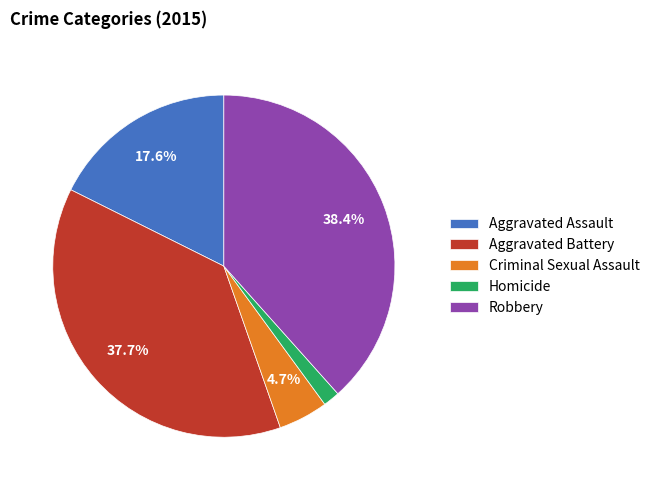

Is Robbery the majority of the pie?

No